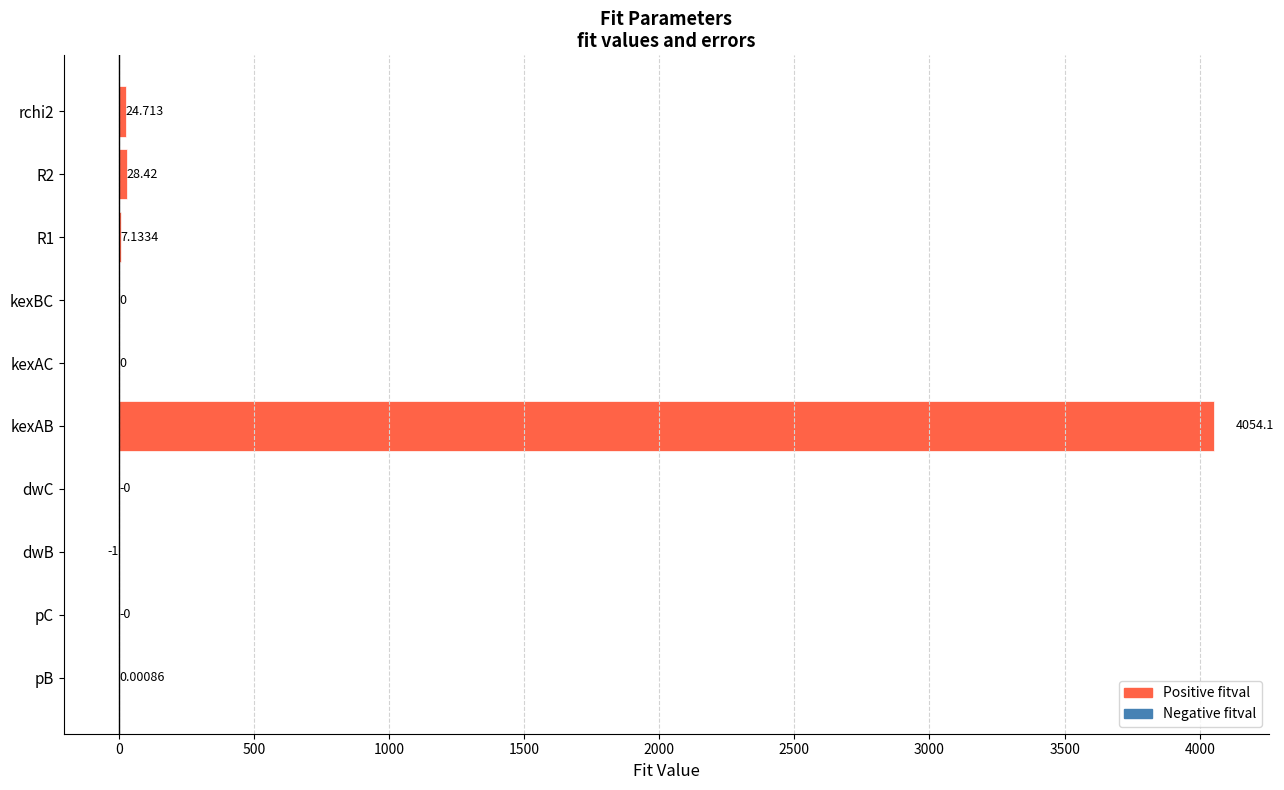

Are the bars horizontal?

Yes